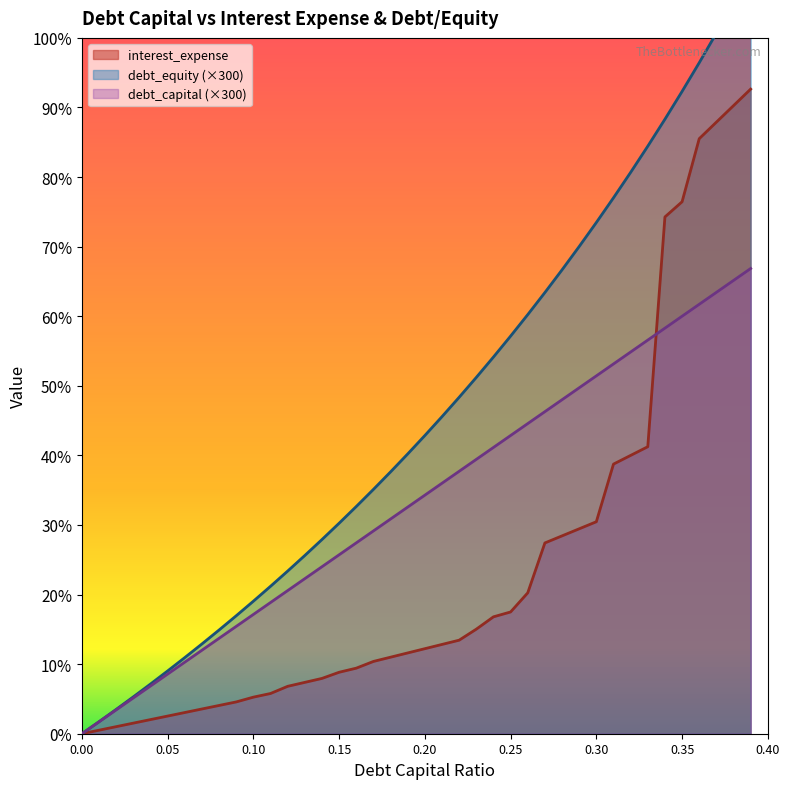

What is the difference between the second highest and second lowest values in the debt_equity series?

180.8